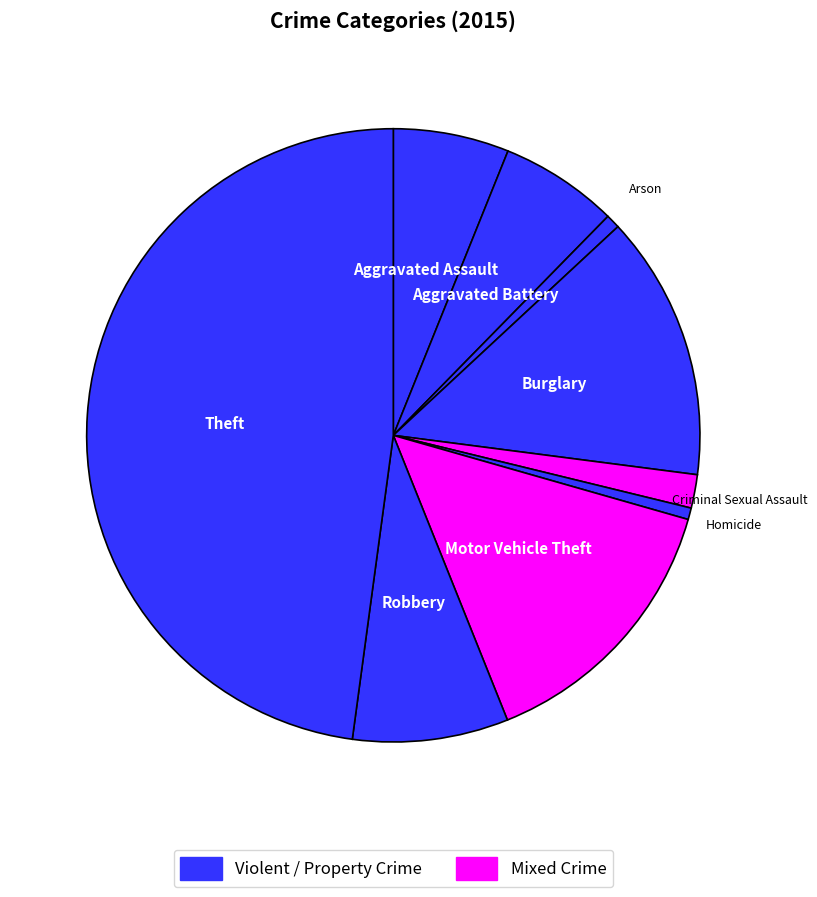

How many segments does this pie chart have?

9